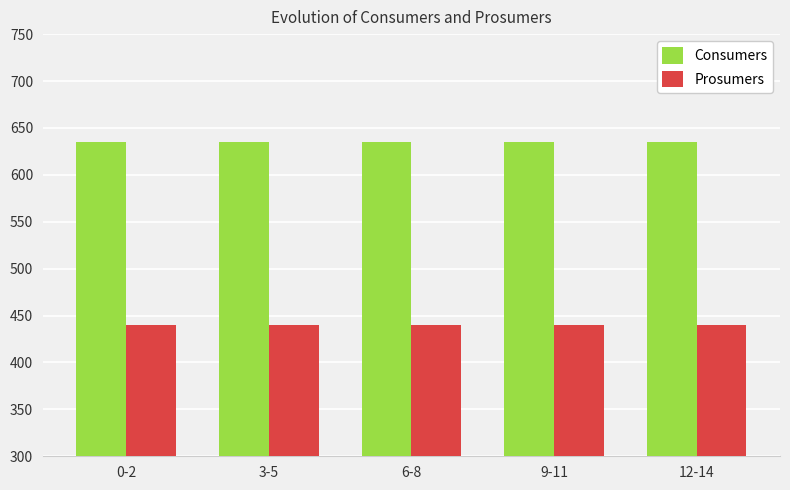

What is the minimum value for Consumers?

635